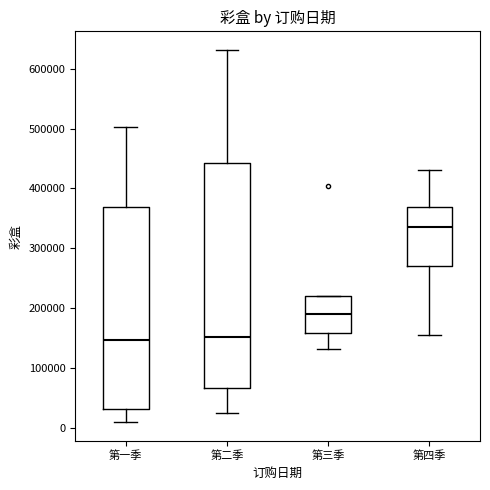

Reading left to right, read every box against the y-axis: the position of its median line, the range the box covers, and the ends of its whiskers. The values are not printed on the chart, so give them approximately, as read against the axis.

第一季: median 150000, box 30000 to 370000, whiskers 10000 to 500000
第二季: median 150000, box 70000 to 440000, whiskers 30000 to 630000
第三季: median 190000, box 160000 to 220000, whiskers 130000 to 220000
第四季: median 340000, box 270000 to 370000, whiskers 160000 to 430000